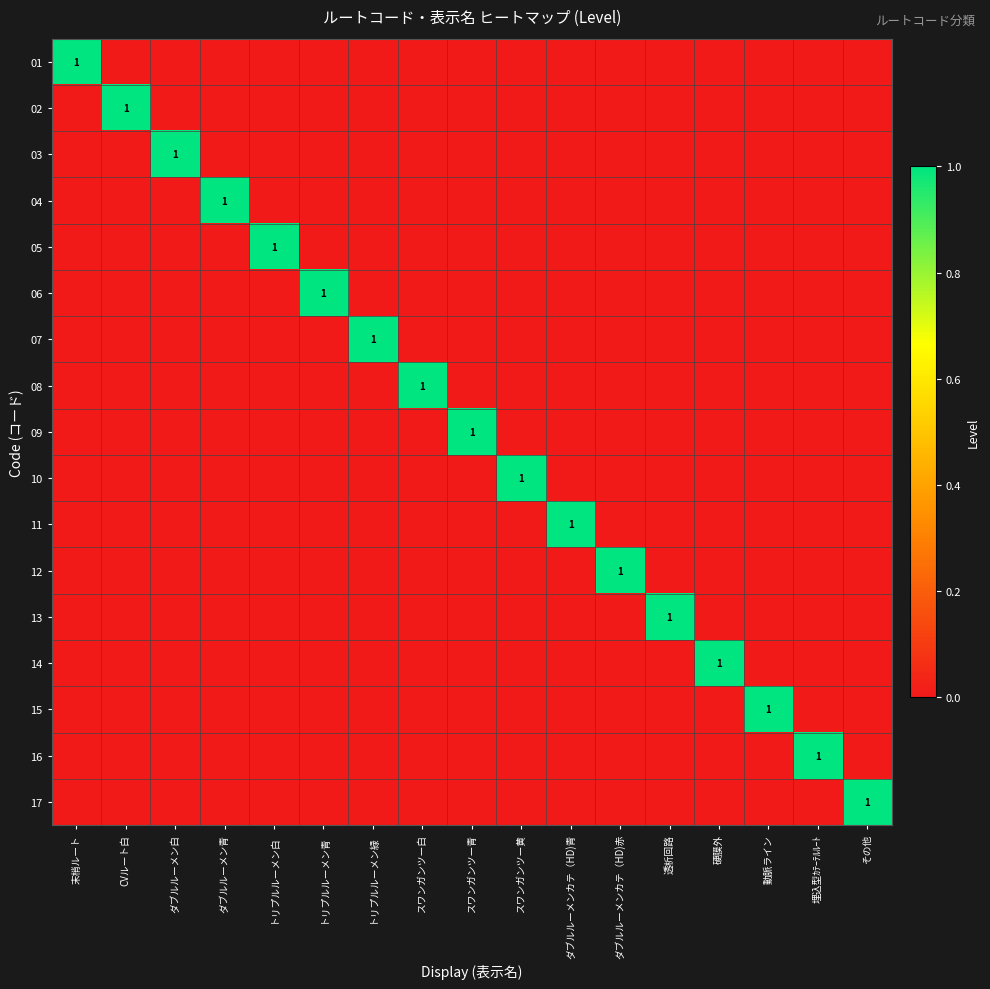

List the labels in order of 16 value, largest first.

埋込型ｶﾃｰﾃﾙﾙｰﾄ, 末梢ルート, CVルート白, ダブルルーメン白, ダブルルーメン青, トリプルルーメン白, トリプルルーメン青, トリプルルーメン緑, スワンガンツー白, スワンガンツー青, スワンガンツー黄, ダブルルーメンカテ（HD)青, ダブルルーメンカテ（HD)赤, 透析回路, 硬膜外, 動脈ライン, その他